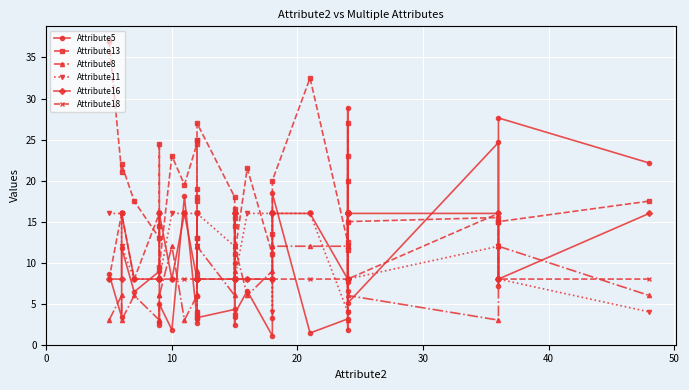

At how many categories does at least one series exceed 15?

33